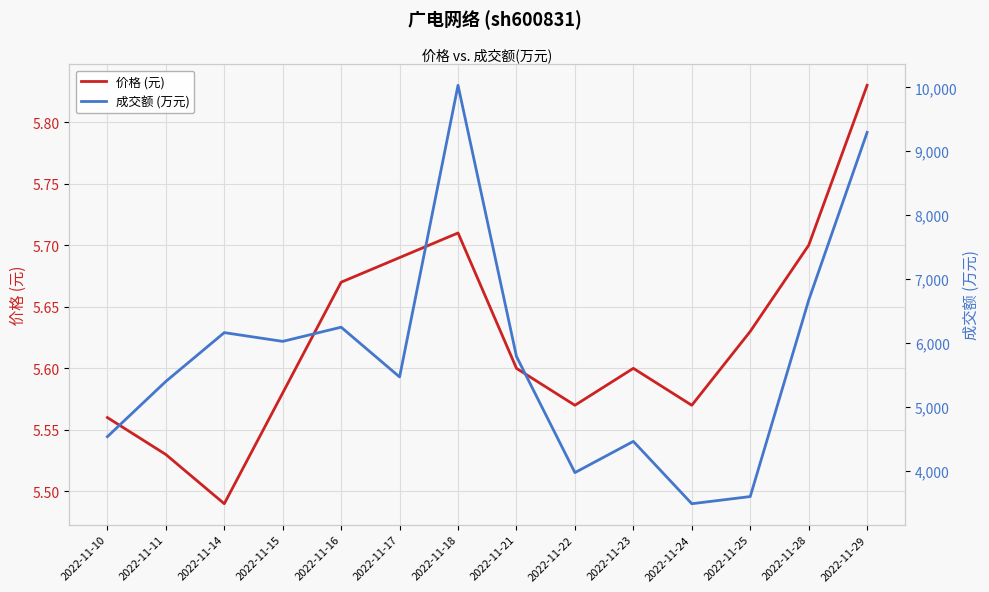

What value does the 成交额 (万元) series have at 2022-11-10?

4531.0